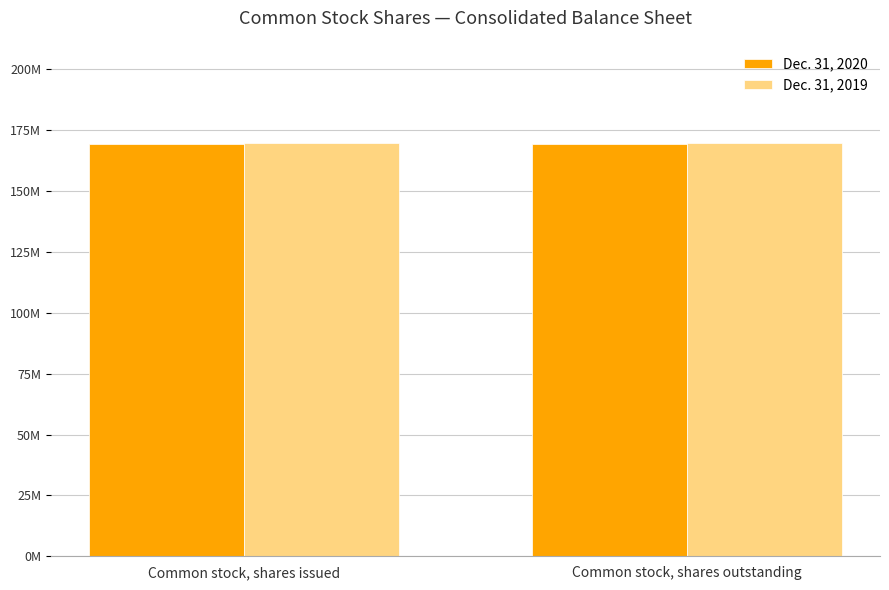

What value does the Dec. 31, 2019 series have at Common stock, shares outstanding?

169622000